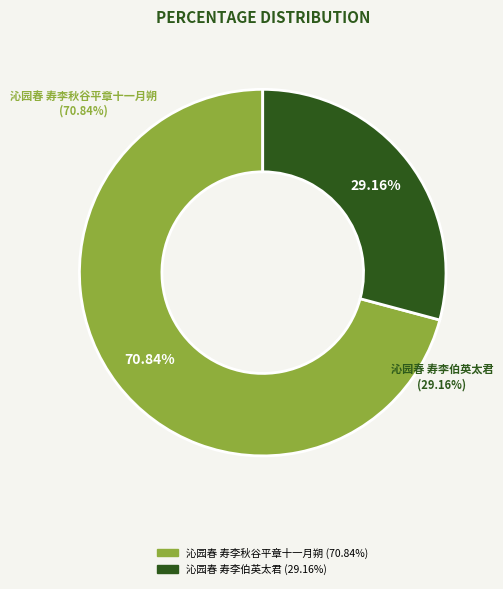

What percentage do 沁园春 寿李秋谷平章十一月朔 and 沁园春 寿李伯英太君 together represent?

100.0%